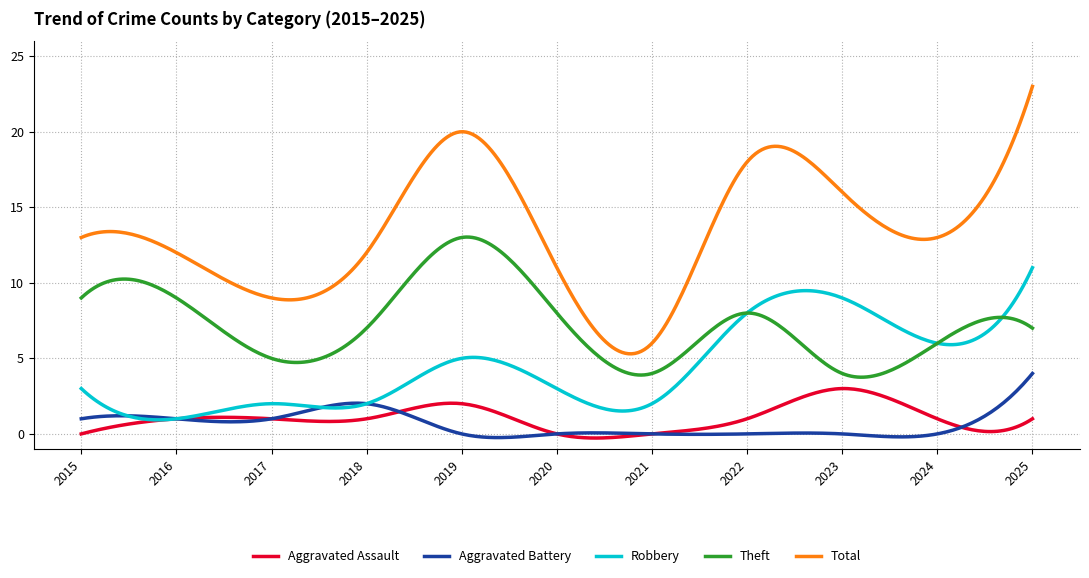

True or false: Theft and Total intersect in this chart.

False